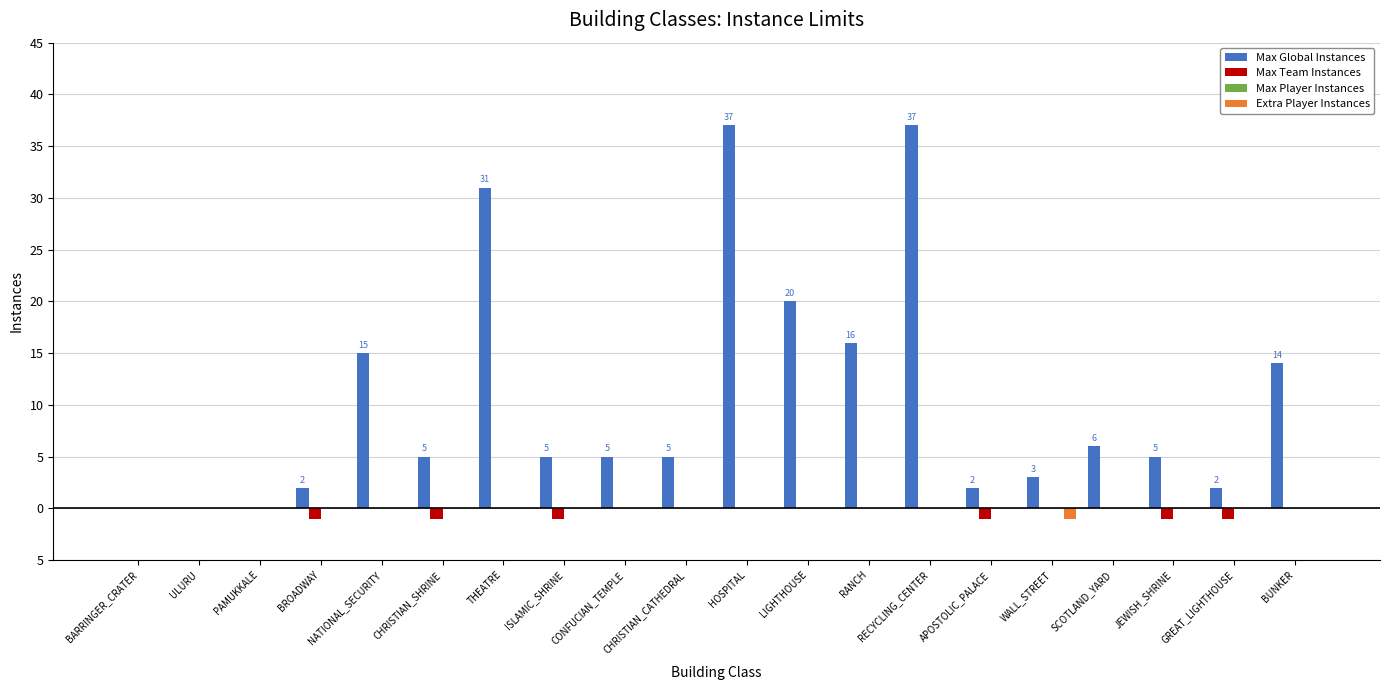

Are the bars horizontal?

No